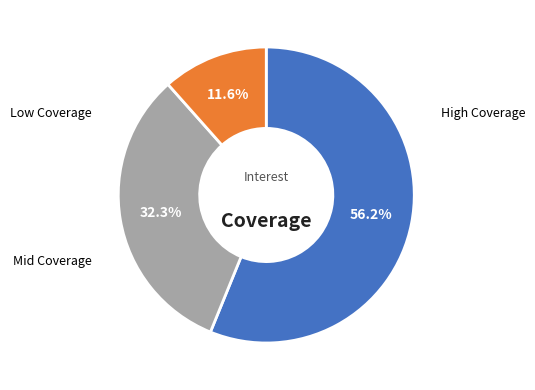

Does any single category account for the majority?

Yes